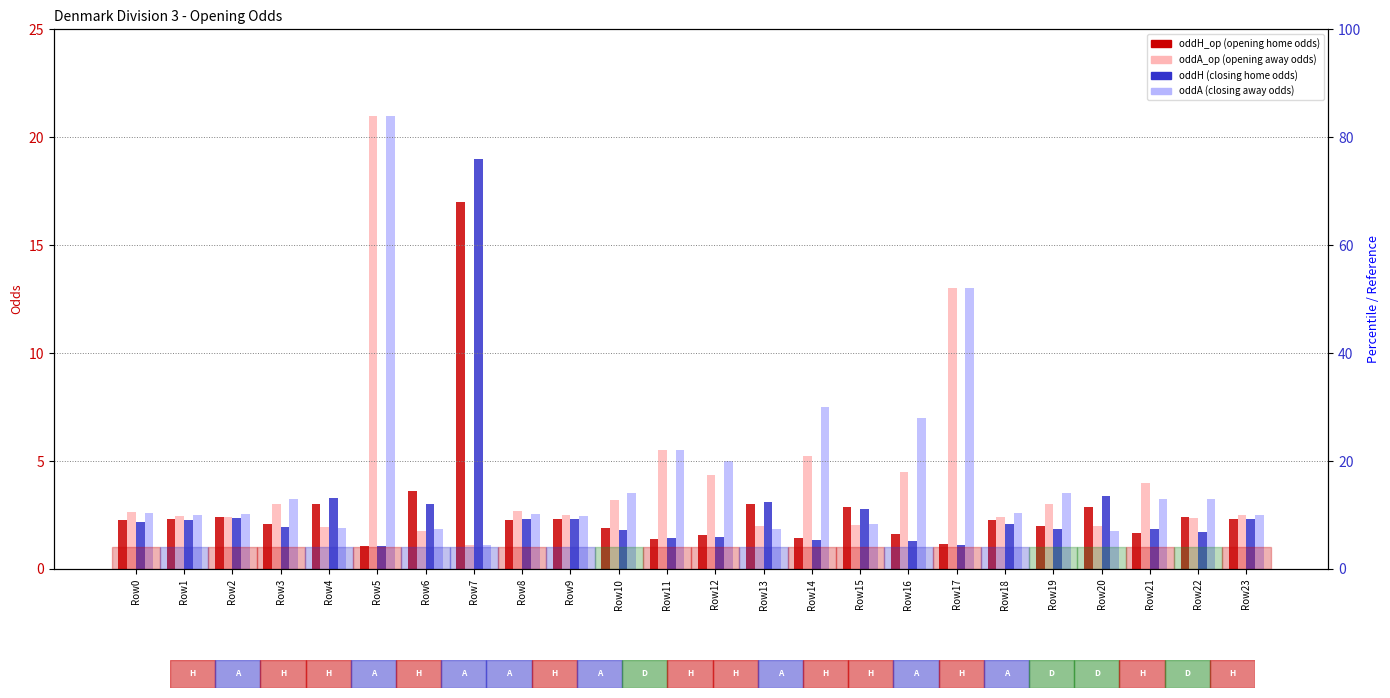

What is the value of the oddH bar at the 21st from the left?

3.4